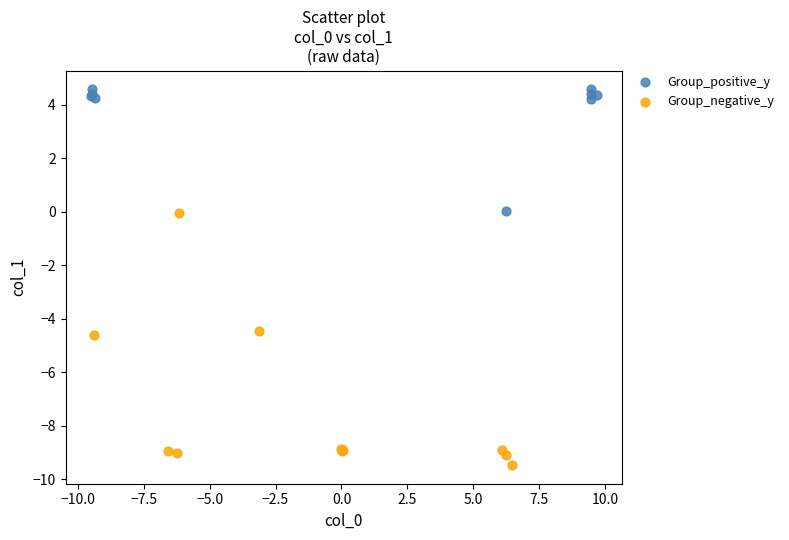

Which series reaches the maximum Y coordinate?

Group_positive_y